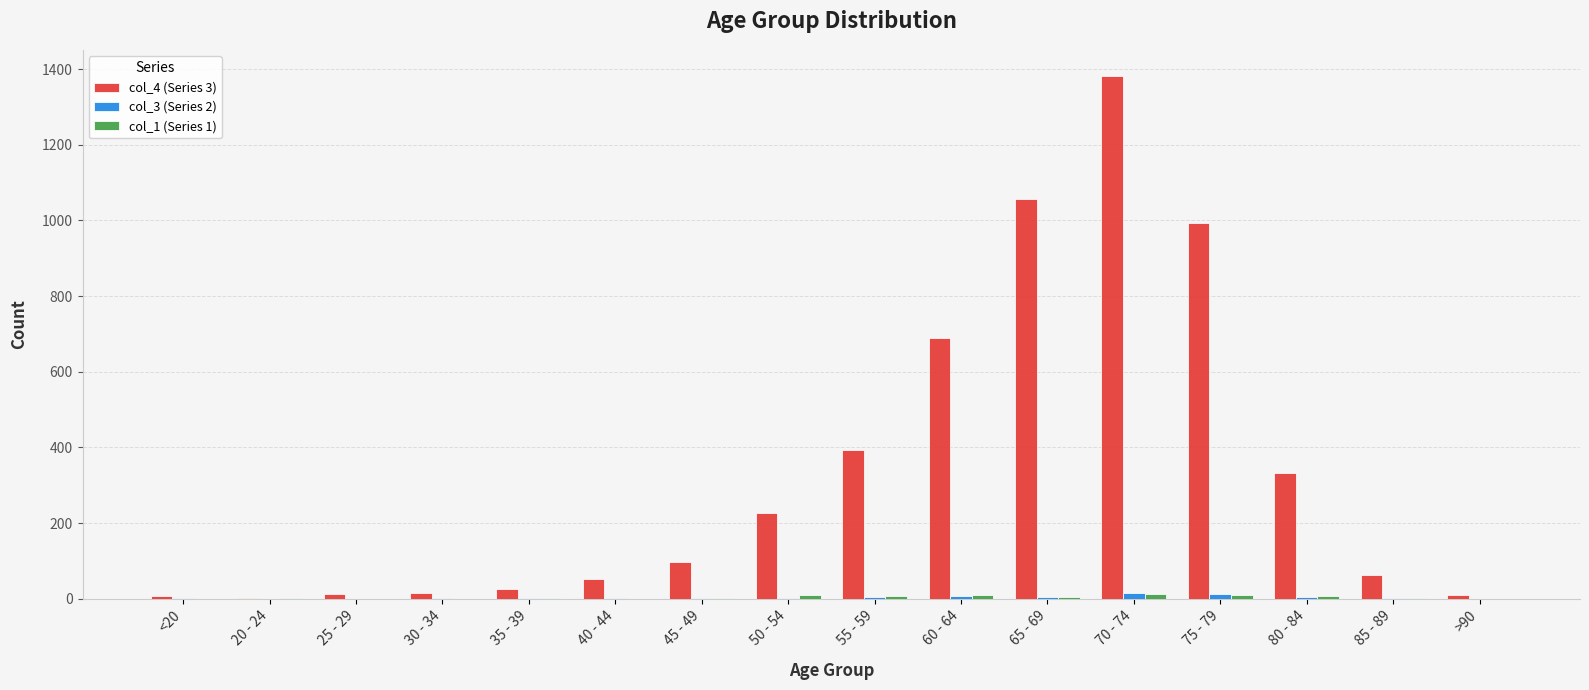

True or false: col_4 (Series 3) has a value of 26 at 35 - 39.

True